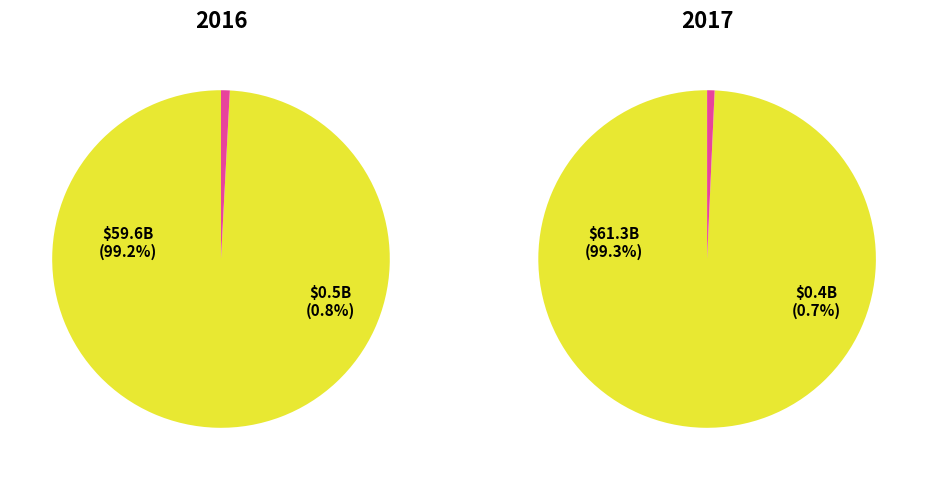

Does Dec. 31, 2017 represent more than half of the total?

Yes